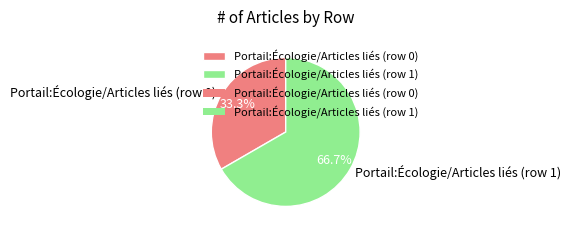

Does any single category account for the majority?

Yes